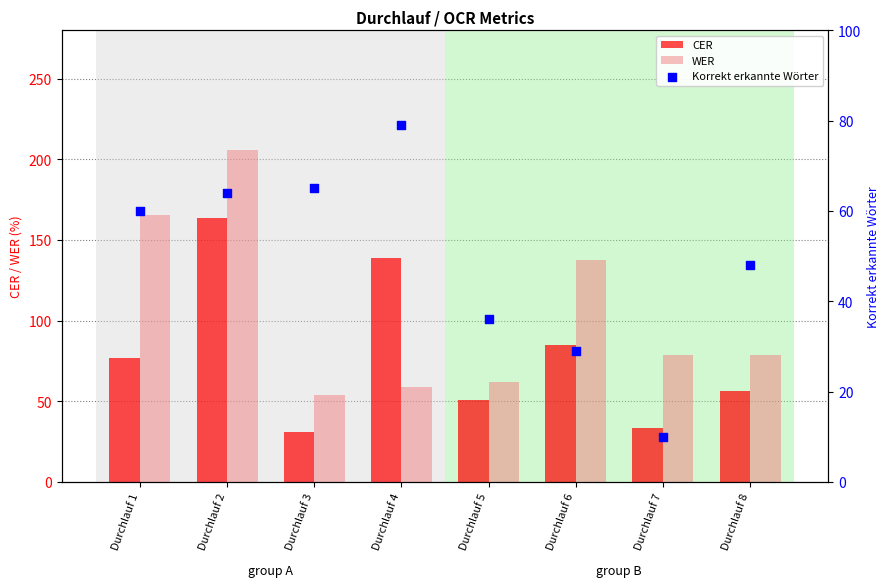

Which series reaches the maximum Y coordinate?

WER